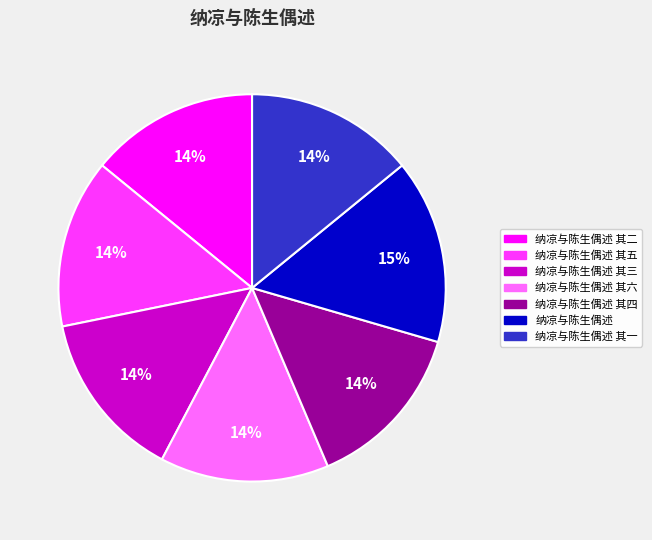

What is the ratio of the value at 纳凉与陈生偶述 其六 to the value at 纳凉与陈生偶述 其二?

1.0